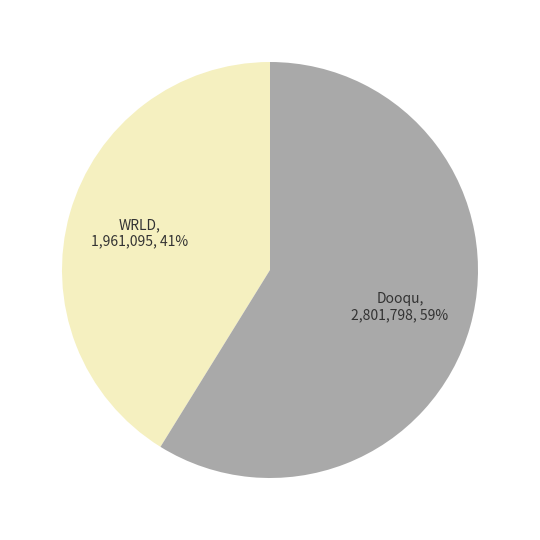

The Dooqu slice represents 59% of the pie. True or false?

True